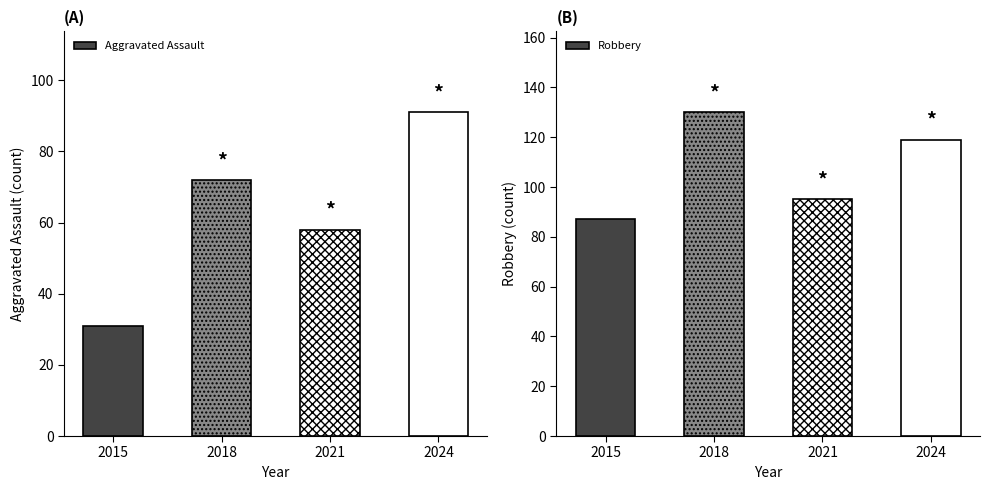

The value of Aggravated Assault at 2021 is 22. True or false?

False